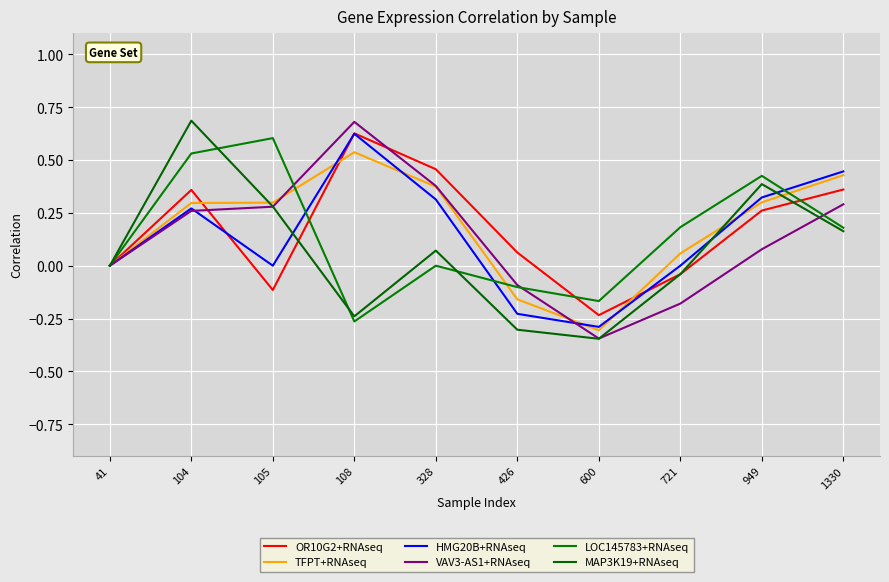

Which series has the largest total across all categories?

TFPT+RNAseq